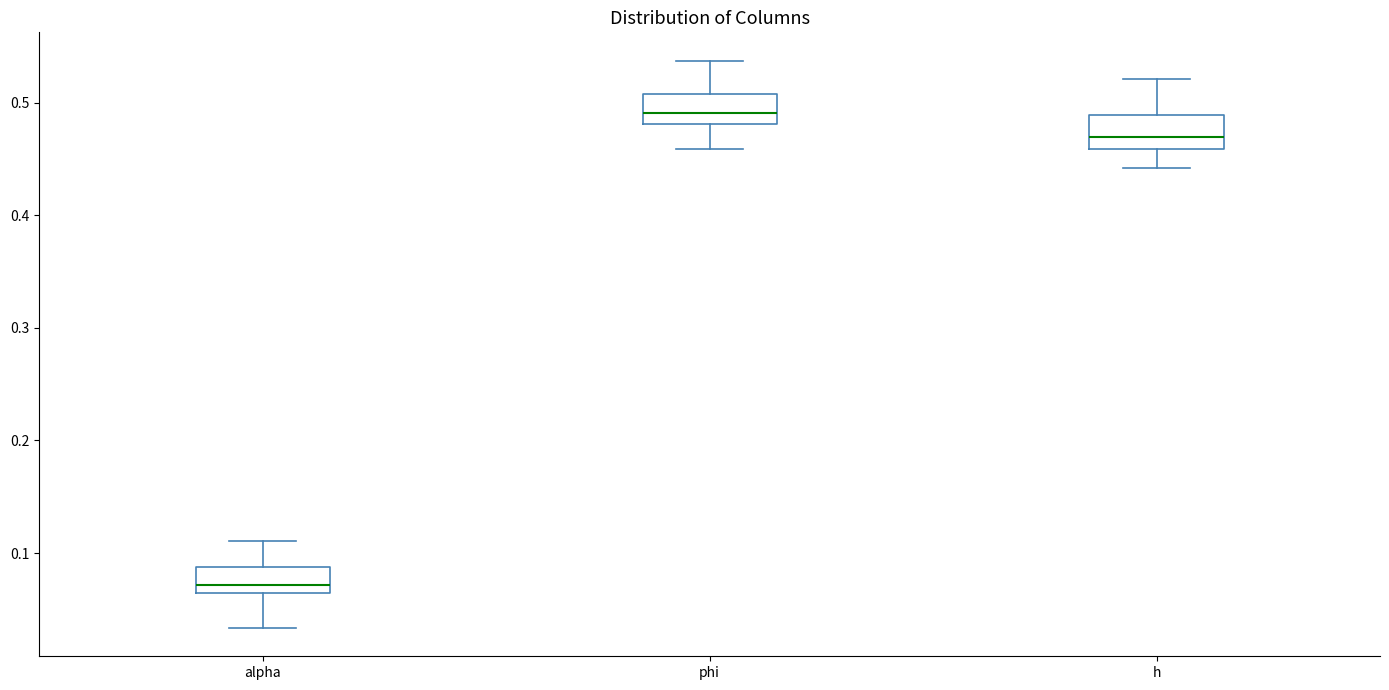

Reading left to right, read every box against the y-axis: the position of its median line, the range the box covers, and the ends of its whiskers. The values are not printed on the chart, so give them approximately, as read against the axis.

alpha: median 0.07, box 0.06 to 0.09, whiskers 0.03 to 0.11
phi: median 0.49, box 0.48 to 0.51, whiskers 0.46 to 0.54
h: median 0.47, box 0.46 to 0.49, whiskers 0.44 to 0.52